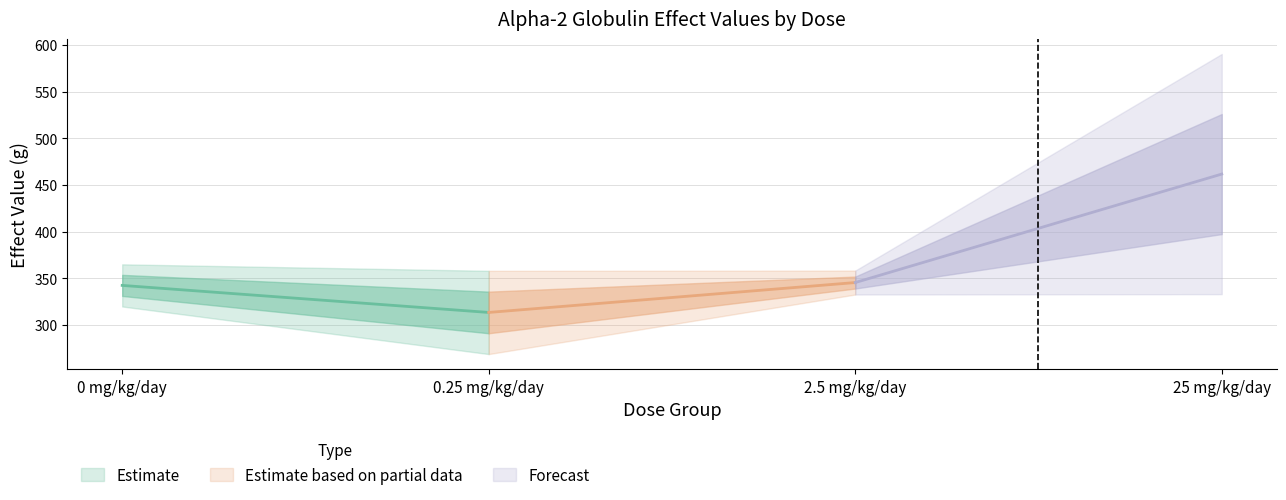

Rank the categories by effect_val value from highest to lowest.

25 mg/kg/day, 2.5 mg/kg/day, 0 mg/kg/day, 0.25 mg/kg/day